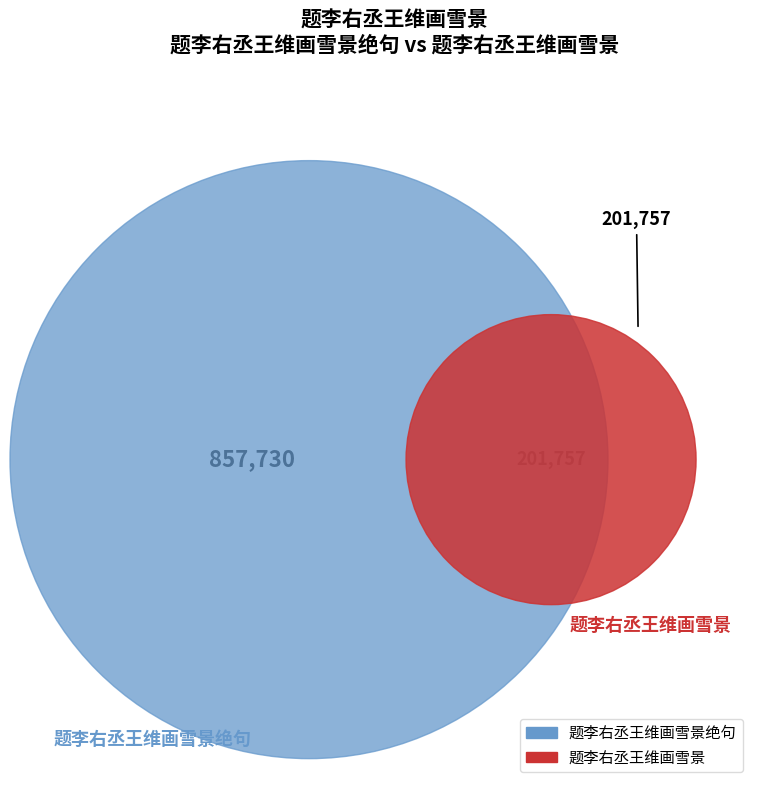

To the nearest percent, what portion does 题李右丞王维画雪景绝句 represent?

81%